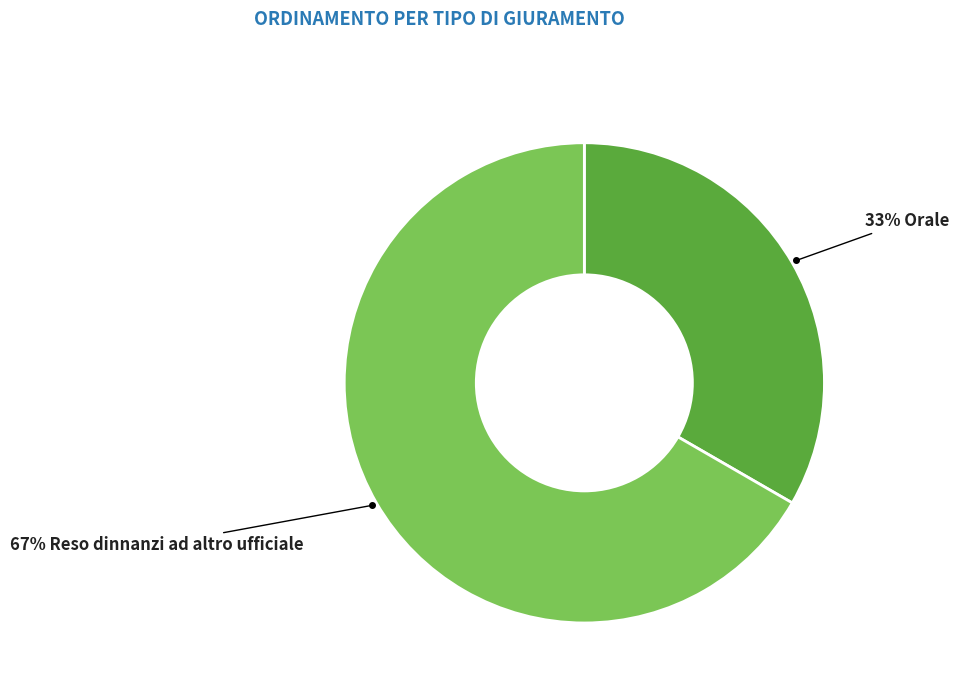

To the nearest percent, what is the average slice percentage?

50%